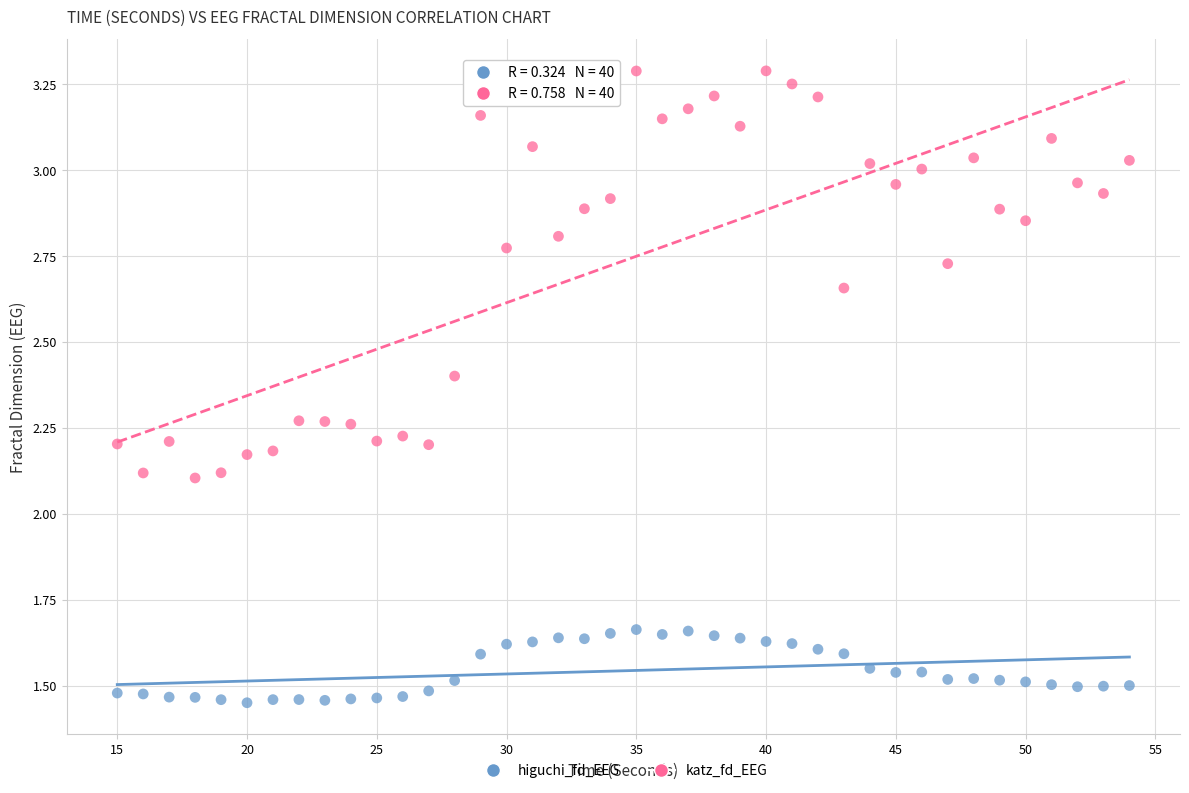

Which series contains the lowest Y value?

higuchi_fd_EEG